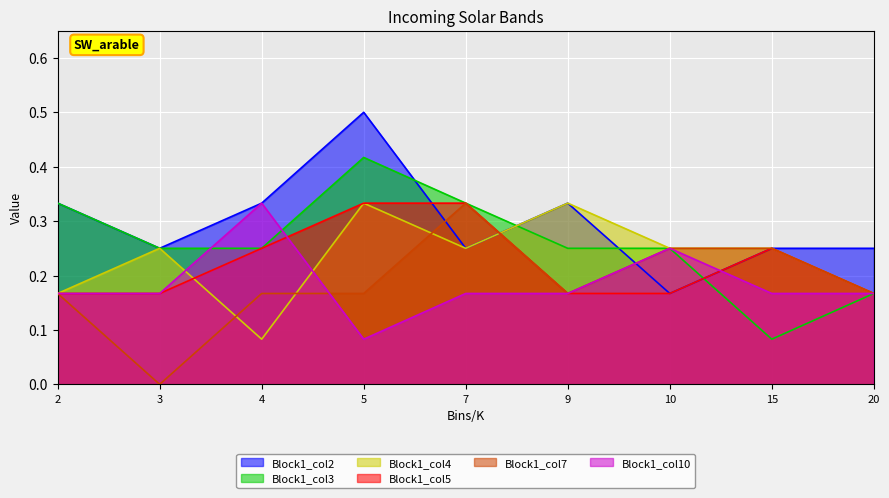

At which category is the sum across all series the highest?

5